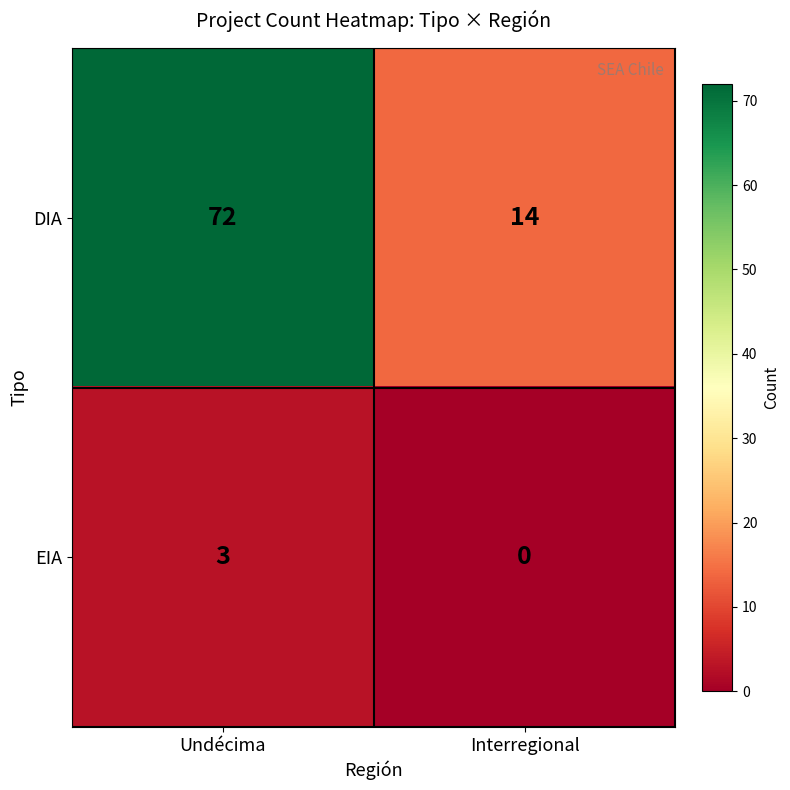

Reading left to right, transcribe all the data shown in this chart.

DIA: Undécima=72	Interregional=14
EIA: Undécima=3	Interregional=0